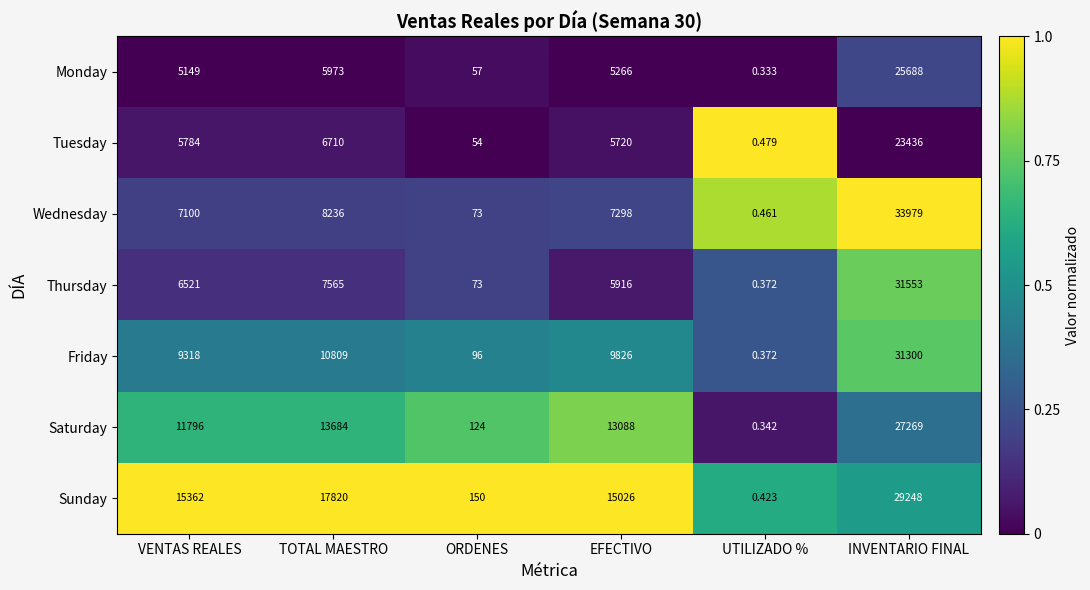

At which category is the sum across all series the highest?

INVENTARIO FINAL